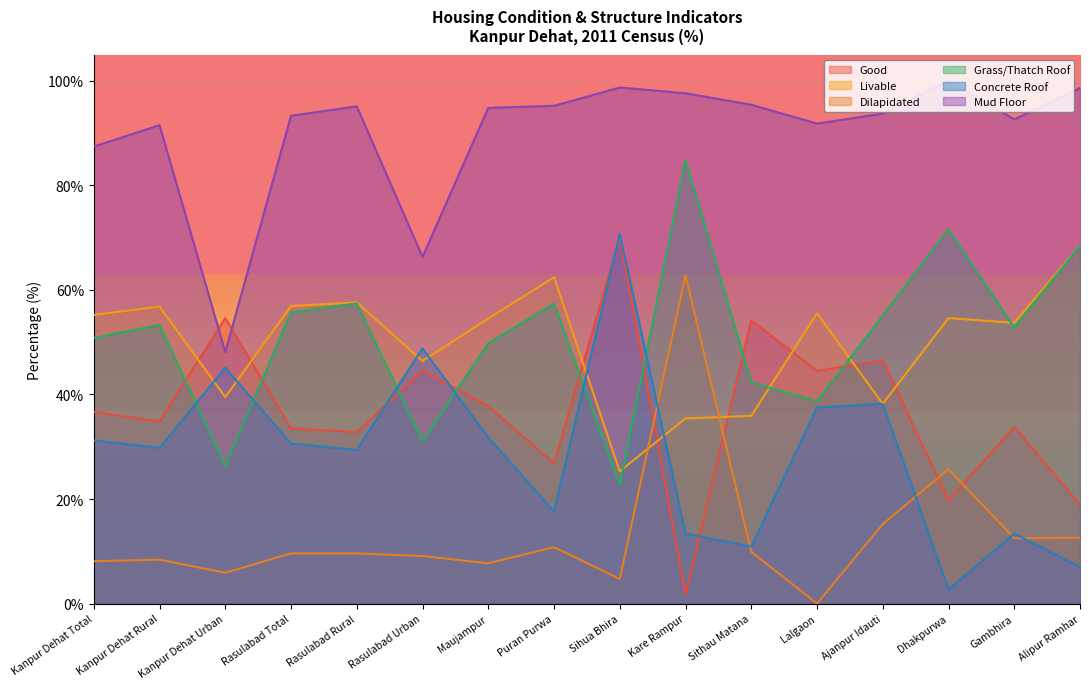

At how many categories does at least one series exceed 18?

16